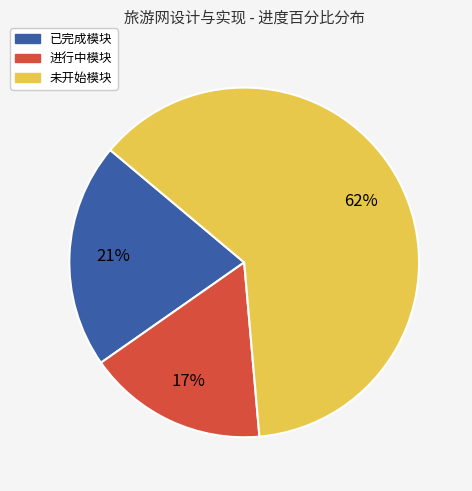

Rank the categories by value from highest to lowest.

未开始模块, 已完成模块, 进行中模块